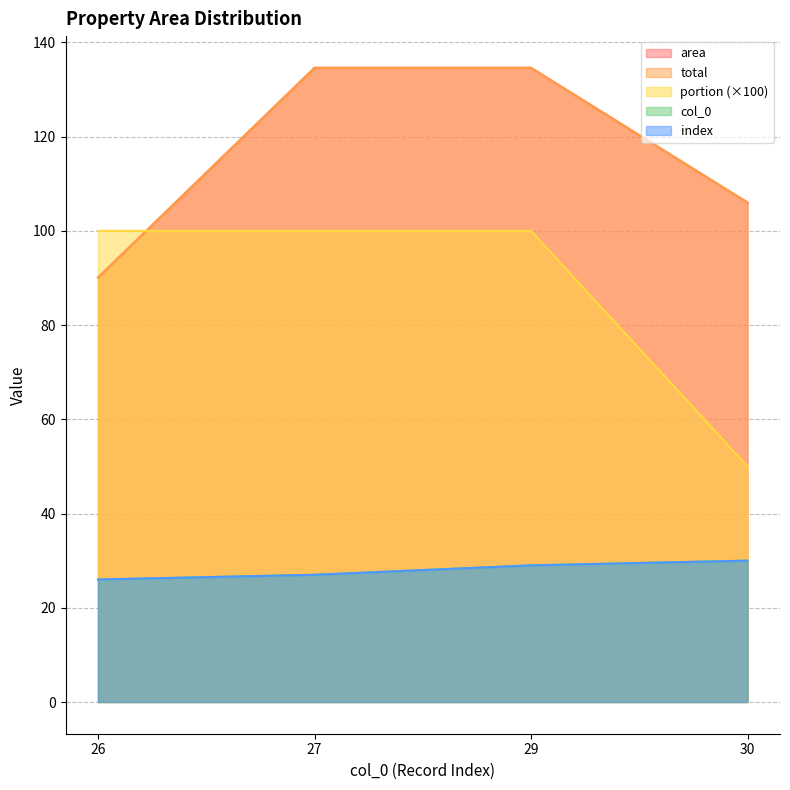

How many lines are shown in the chart?

5